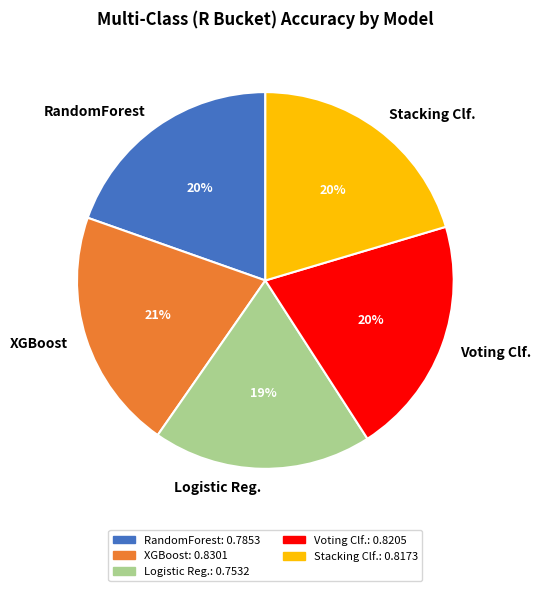

To the nearest percent, what is the average slice percentage?

20%